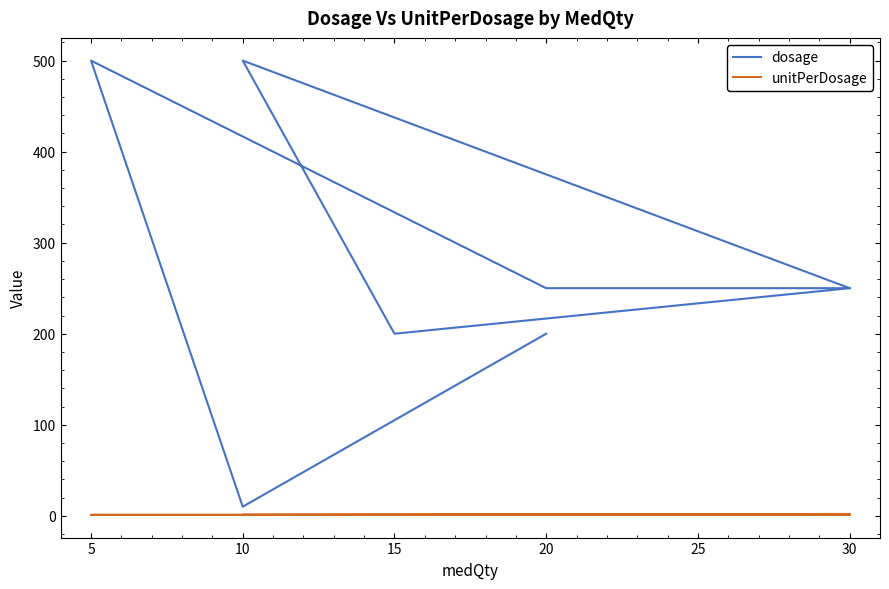

Rank the series by their maximum value, from highest to lowest.

dosage, unitPerDosage